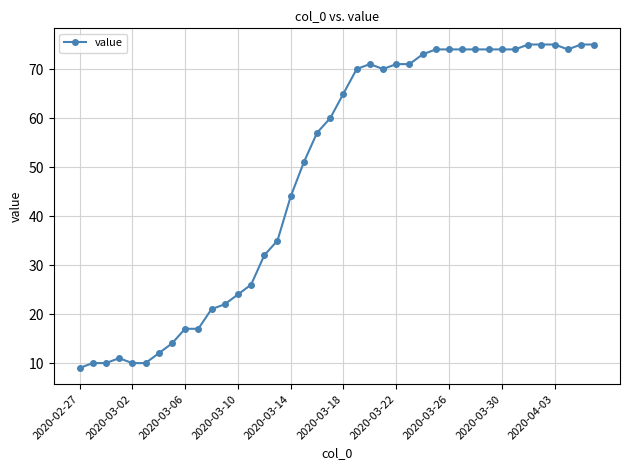

Reading left to right, extract all data points from this chart.

9	10	10	11	10	10	12	14	17	17	21	22	24	26	32	35	44	51	57	60	65	70	71	70	71	71	73	74	74	74	74	74	74	74	75	75	75	74	75	75